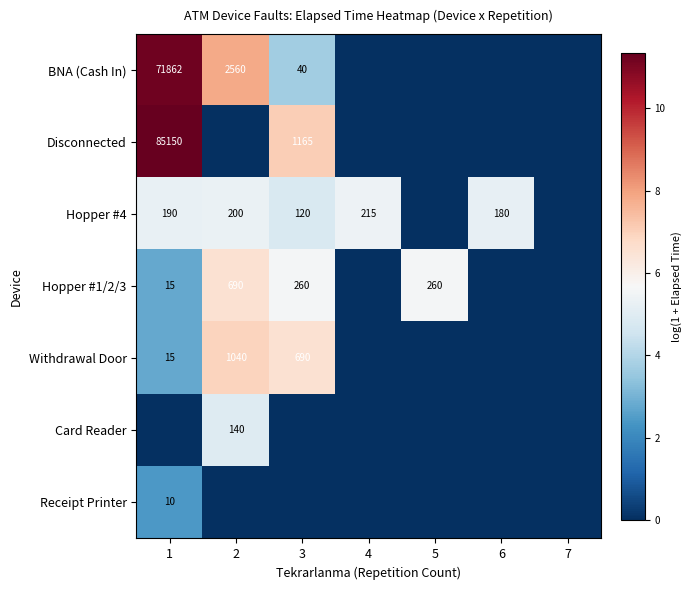

The value of Hopper #4 at 3 is 181. True or false?

False